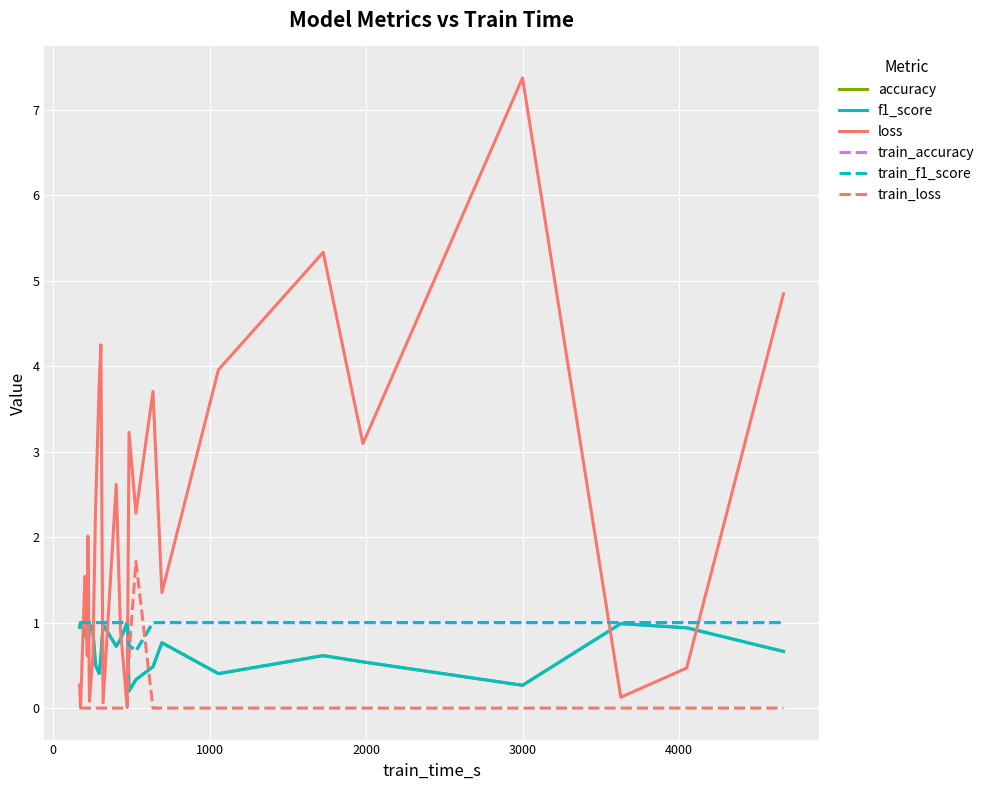

True or false: loss and train_f1_score intersect in this chart.

True